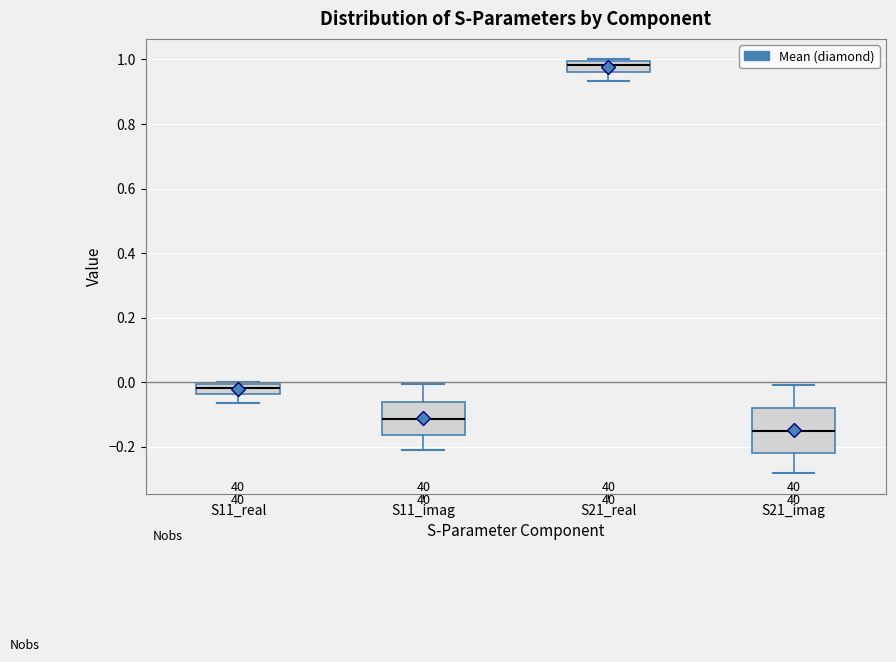

Reading left to right, read every box against the y-axis: the position of its median line, the range the box covers, and the ends of its whiskers. The values are not printed on the chart, so give them approximately, as read against the axis.

S11_real: median -0.02, box -0.04 to 0.00, whiskers -0.06 to 0.00
S11_imag: median -0.12, box -0.16 to -0.06, whiskers -0.20 to 0.00
S21_real: median 0.98, box 0.96 to 1.00, whiskers 0.94 to 1.00
S21_imag: median -0.16, box -0.22 to -0.08, whiskers -0.28 to 0.00